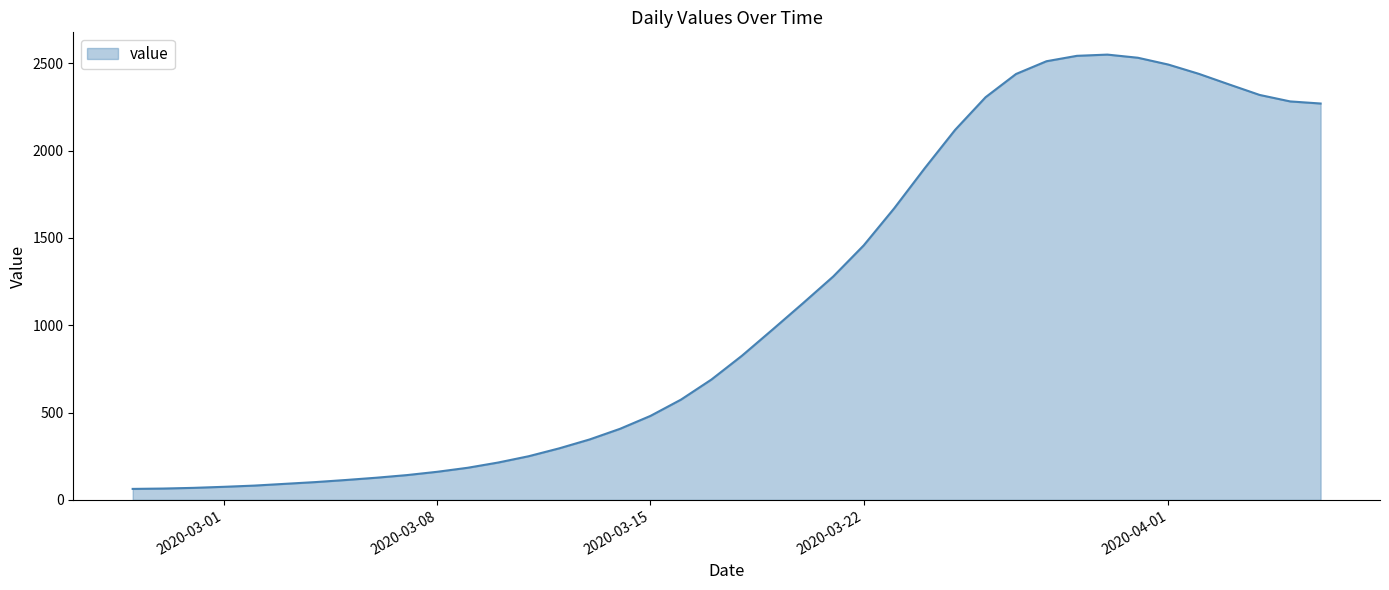

What is the difference between the maximum and minimum values?

2486